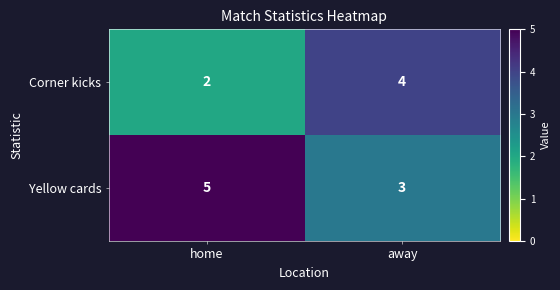

The Corner kicks series shows 1 at away. True or false?

False